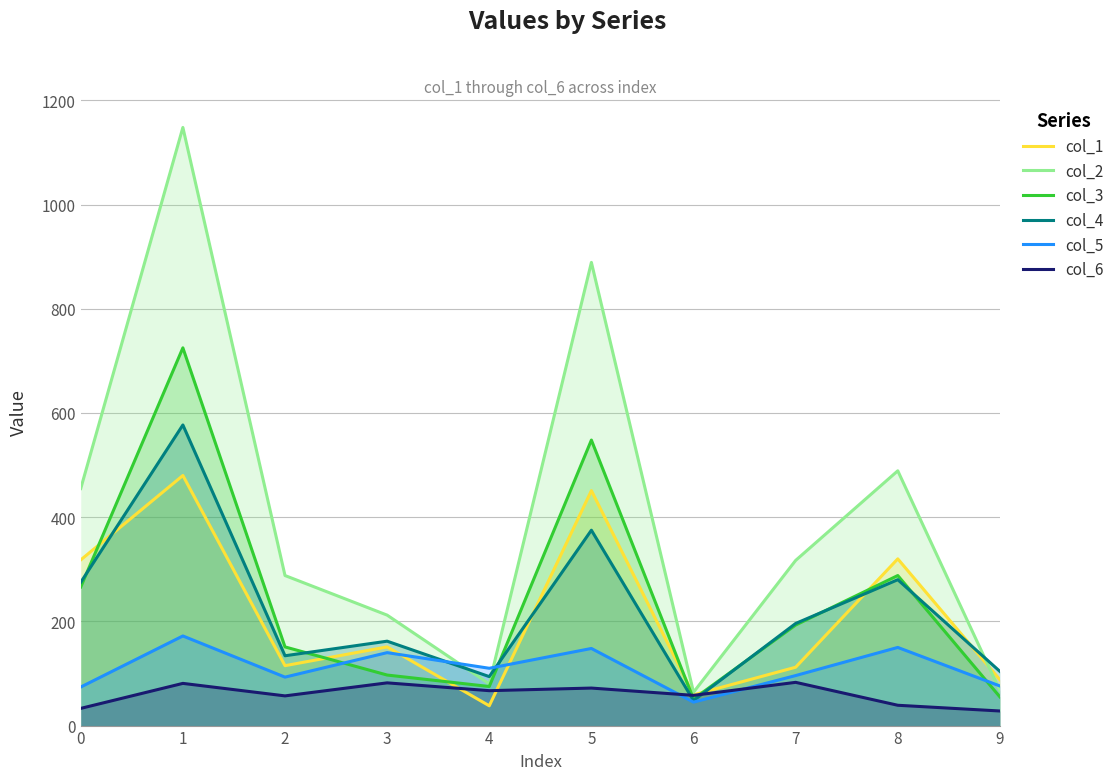

Reading left to right, what are all the values shown in this chart?

col_1: 318	480	115	151	38	451	59	112	320	88
col_2: 455	1148	288	212	80	889	64	317	489	67
col_3: 266	725	151	97	75	548	51	193	288	55
col_4: 275	577	134	162	94	375	48	196	280	104
col_5: 74	172	93	140	110	148	45	96	150	76
col_6: 33	81	57	82	67	72	58	83	39	28